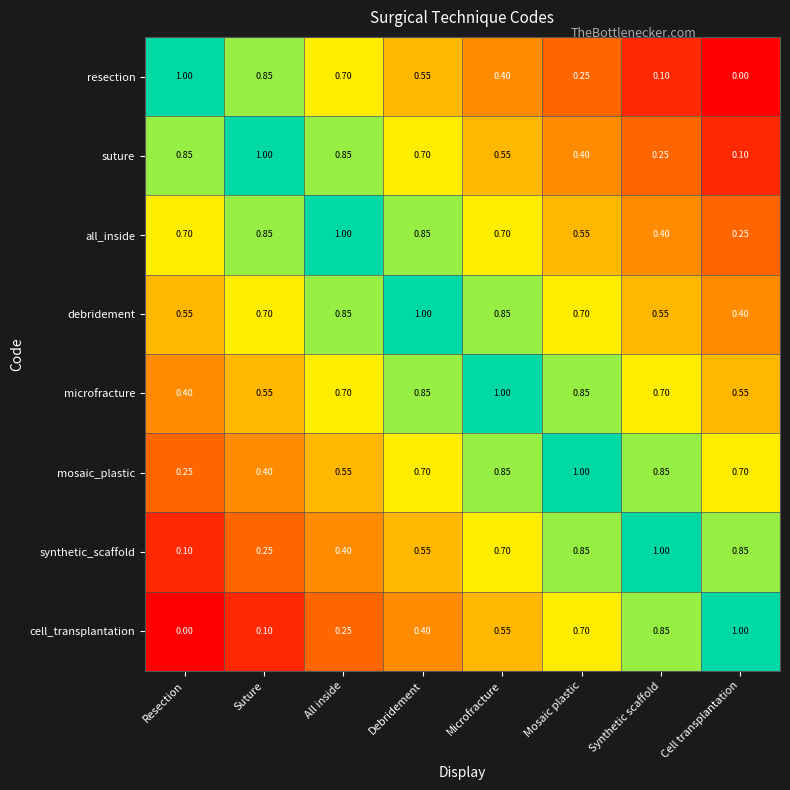

What is the total value across all series at Mosaic plastic?

5.3